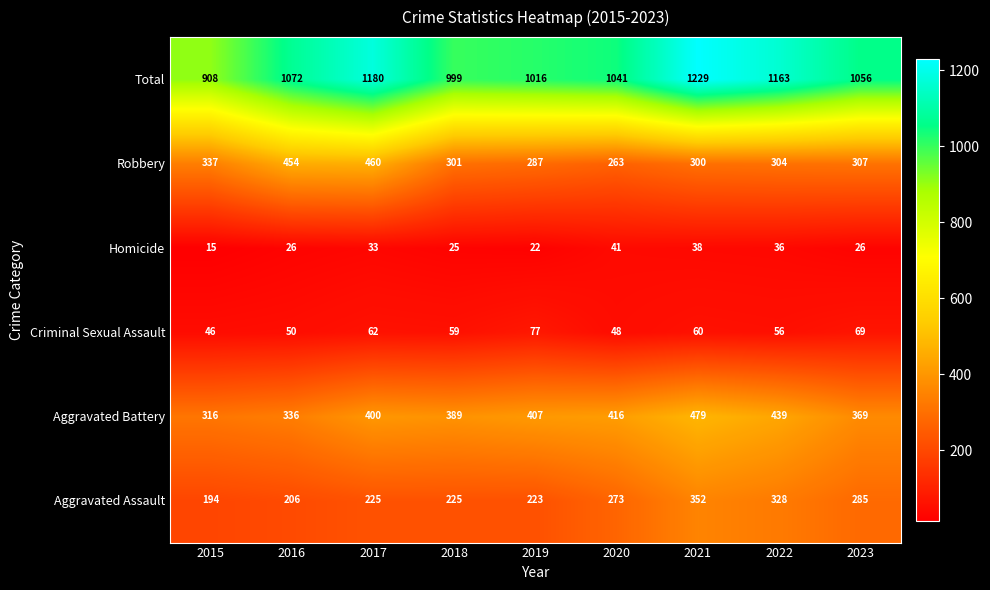

What is the spread (max minus min) of values at 2023?

1030